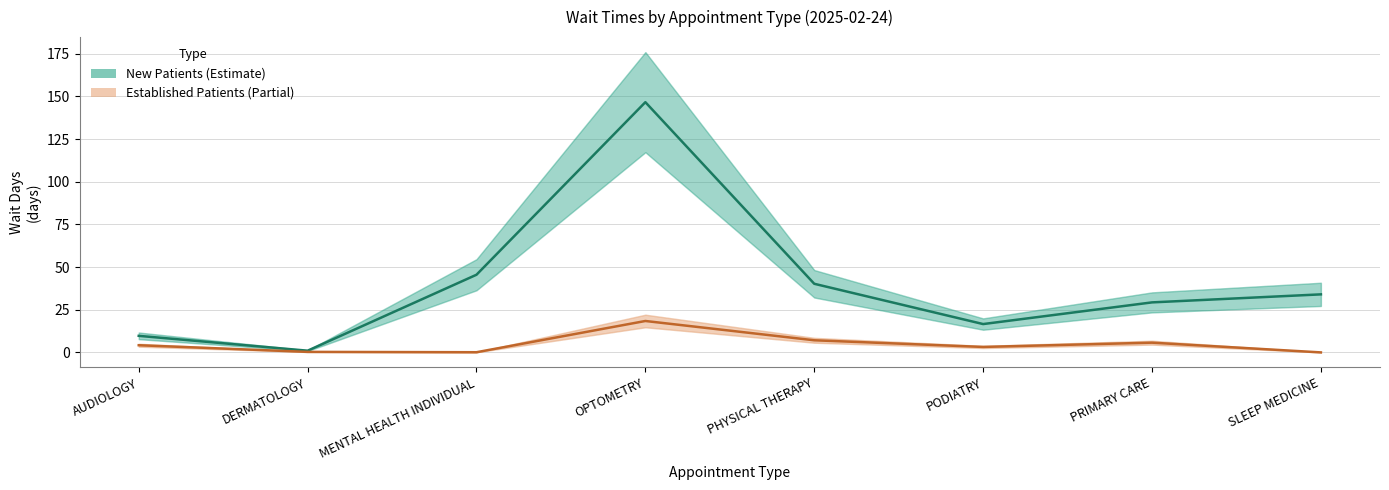

What is the total value across all series at PRIMARY CARE?

35.0